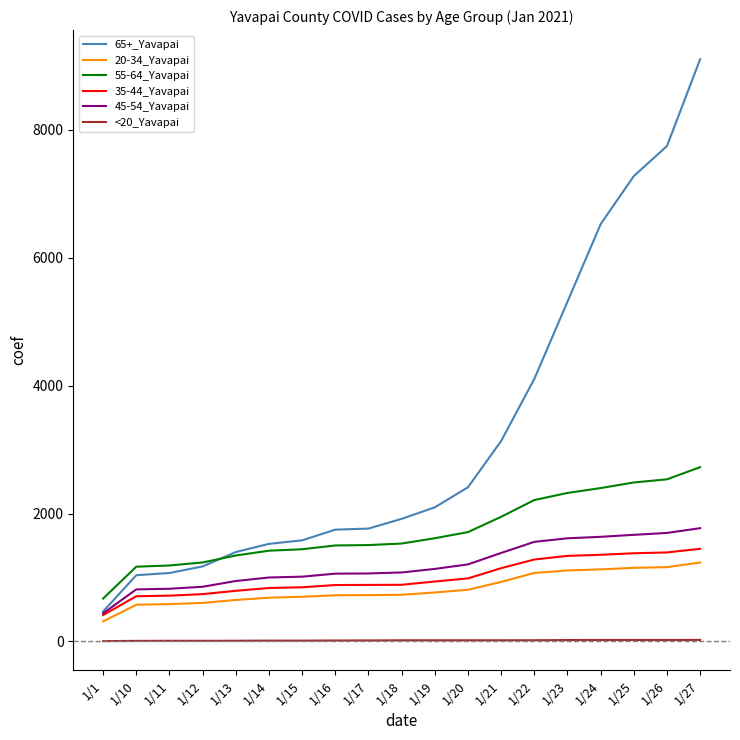

The value of 35-44_Yavapai at 1/14 is 836. True or false?

True